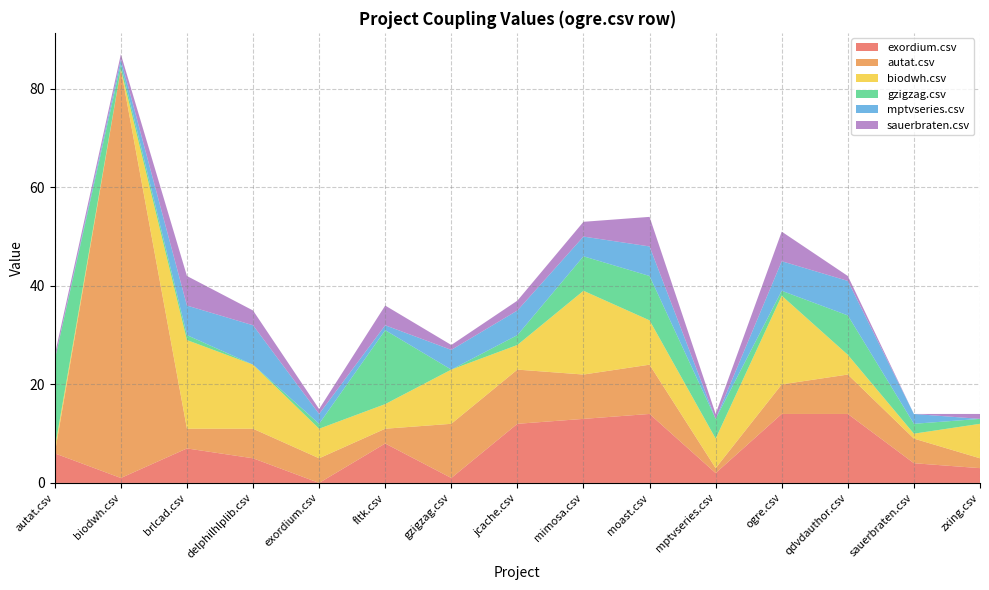

Reading left to right, what are all the values shown in this chart?

exordium.csv: 6	1	7	5	0	8	1	12	13	14	2	14	14	4	3
autat.csv: 0	83	4	6	5	3	11	11	9	10	1	6	8	5	2
biodwh.csv: 1	0	18	13	6	5	11	5	17	9	6	18	4	1	7
gzigzag.csv: 18	1	1	0	1	15	0	2	7	9	4	1	8	2	1
mptvseries.csv: 0	1	6	8	2	1	4	5	4	6	0	6	7	2	0
sauerbraten.csv: 1	1	6	3	1	4	1	2	3	6	1	6	1	0	1